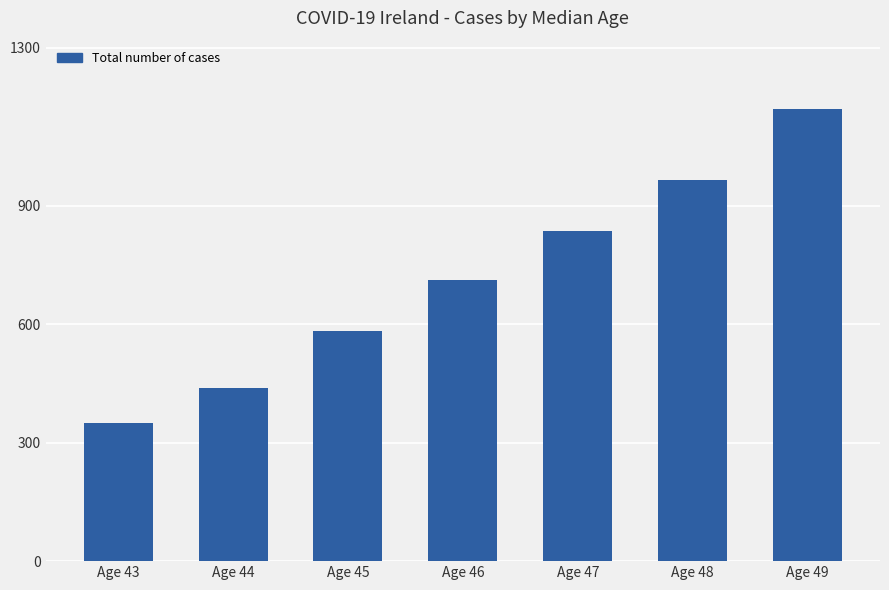

What is the value of the 7th bar from the left?

1146